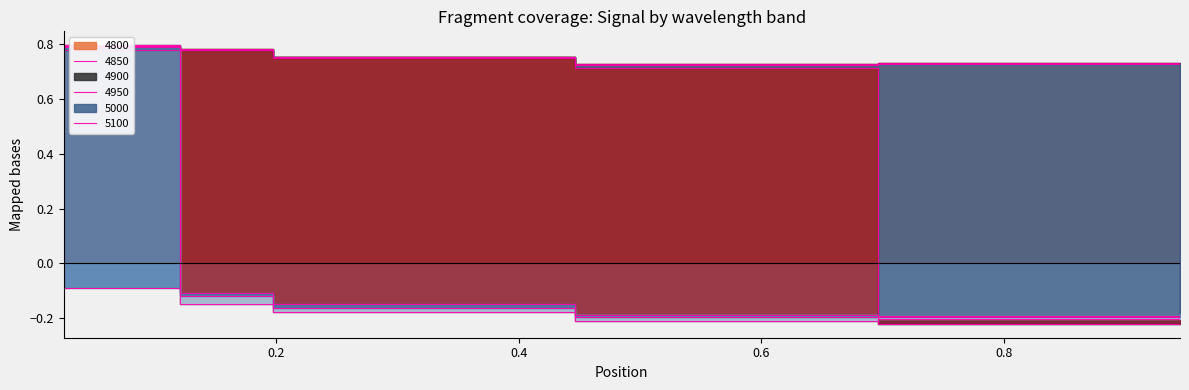

Between 0.4465753424657534 and 0.02465753424657534, which is larger?

0.02465753424657534